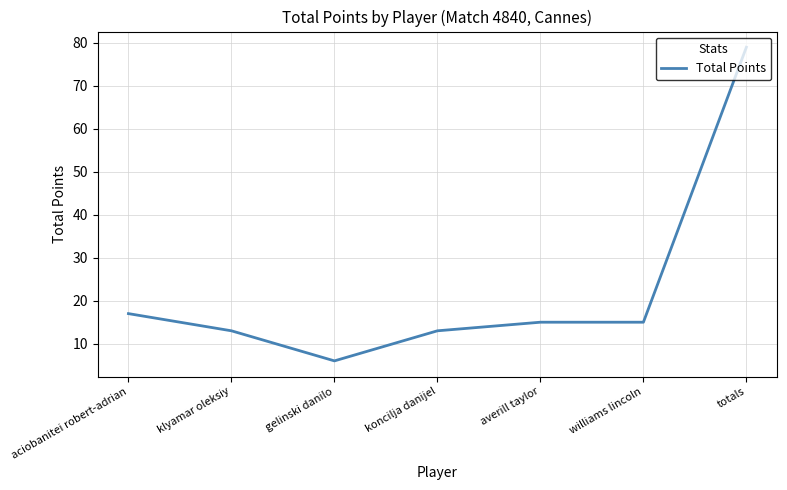

What is the minimum value shown in the chart?

6